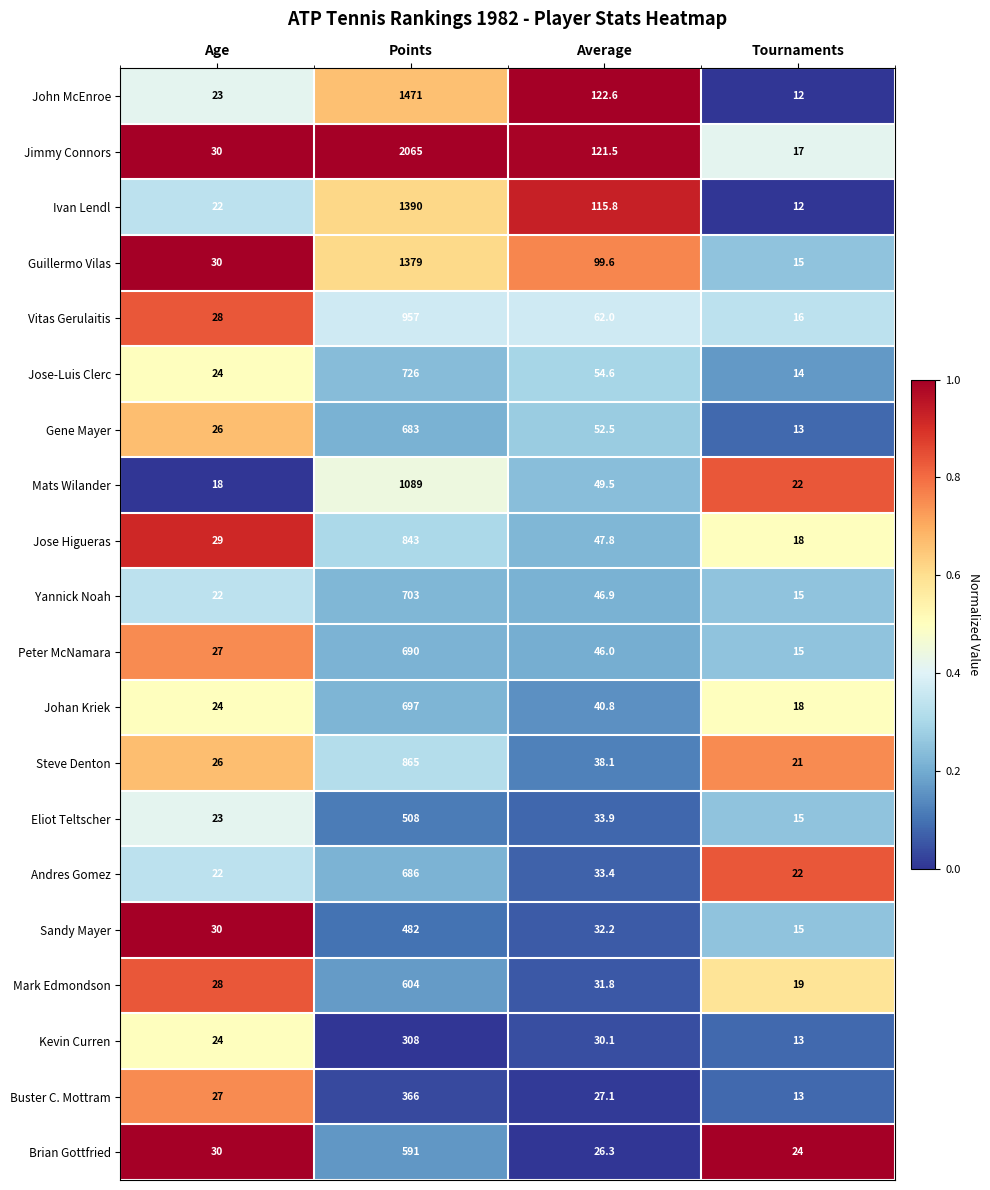

What is the total value across all series at Age?

513.0